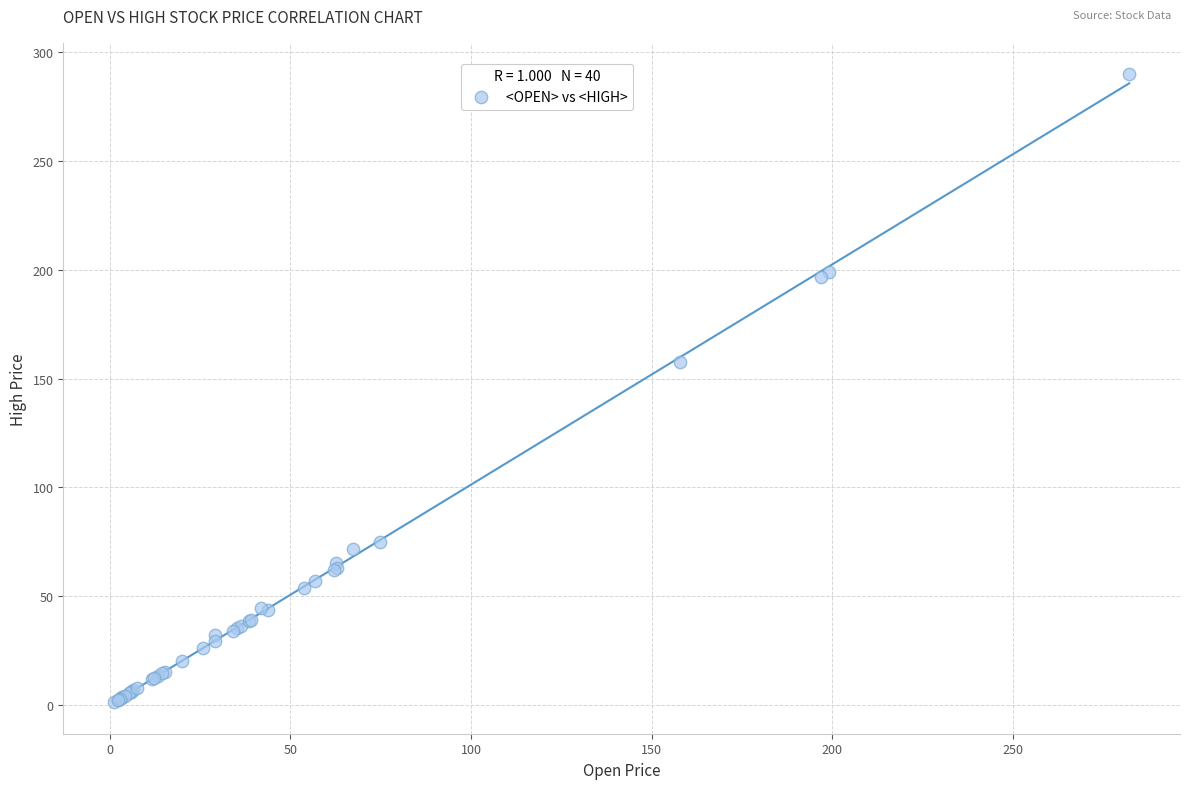

What Y value in the scatter plot is closest to 145?

157.8